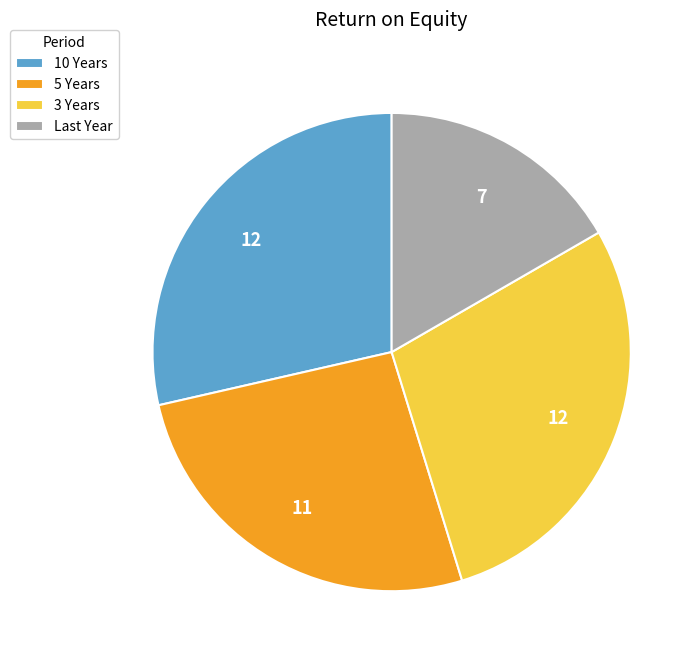

Is there a majority slice in this chart?

No